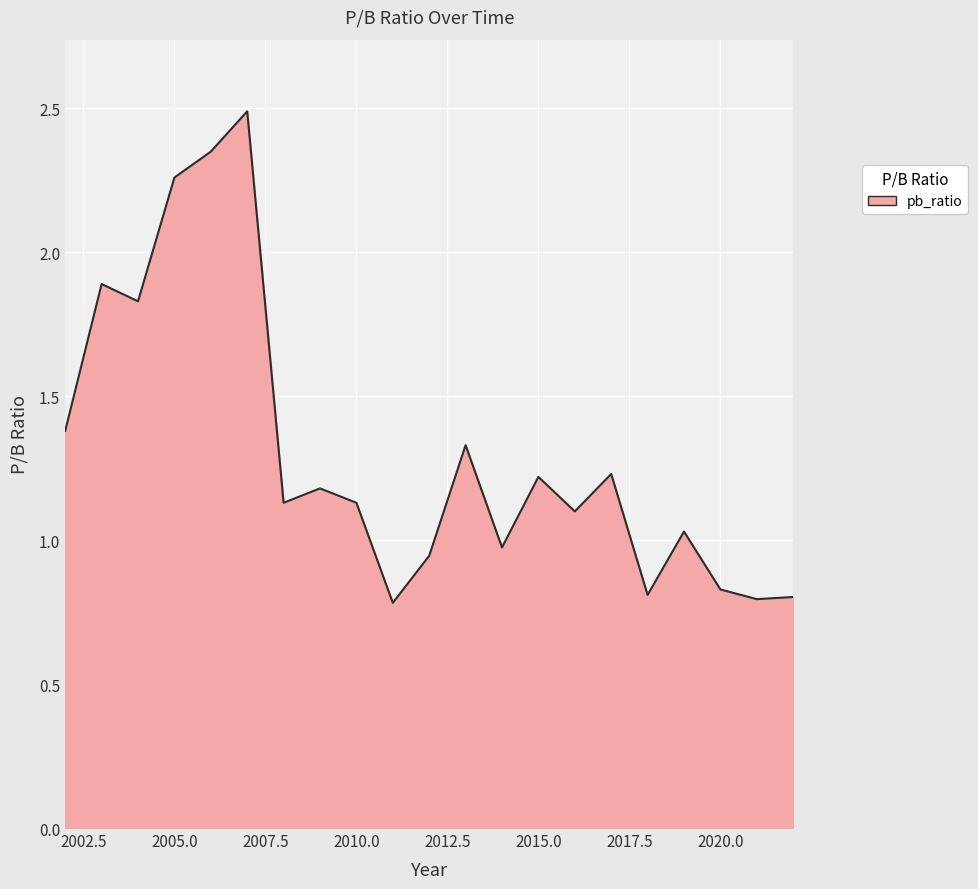

What is the difference between the maximum and minimum values?

1.7